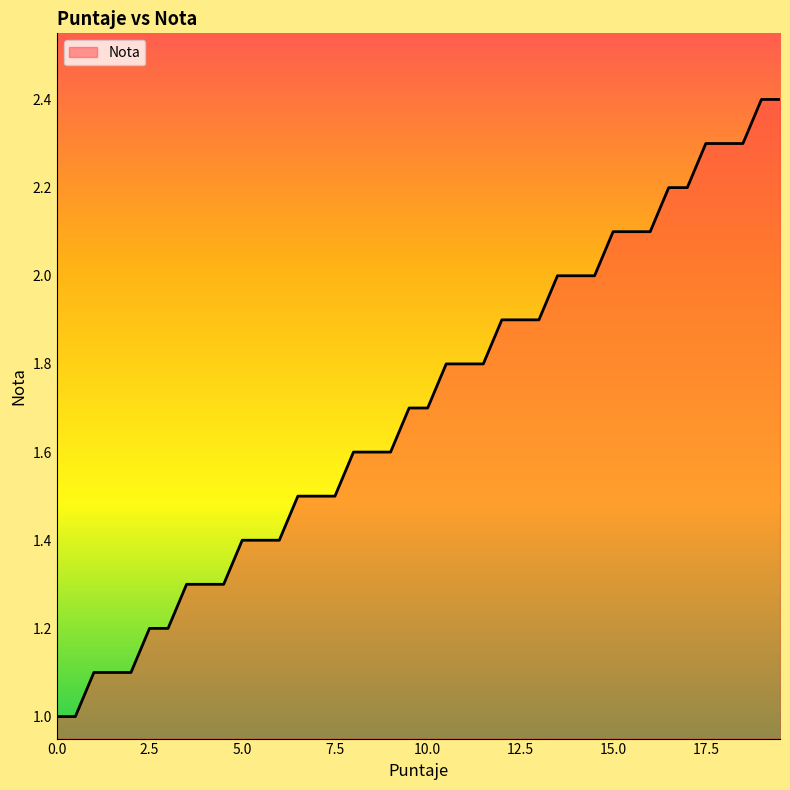

What is the difference between the maximum and minimum values?

1.4